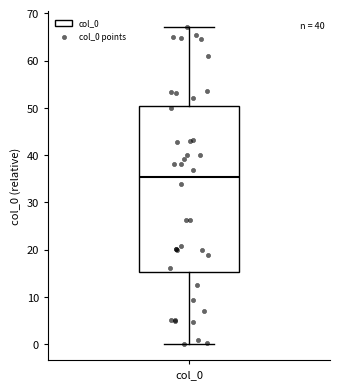

Where does the median line of the box for col_0 sit on the y-axis? The values are not printed on the chart, so give them approximately, as read against the axis.

35